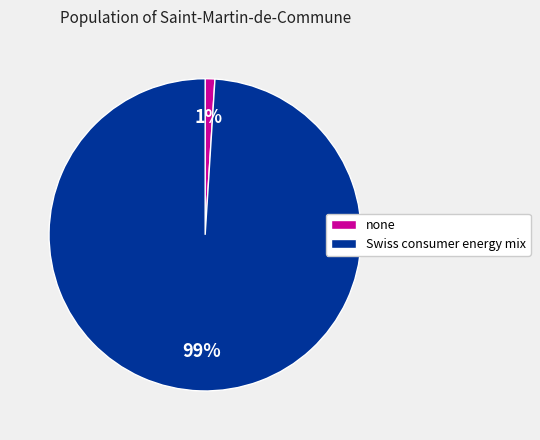

Is none the majority of the pie?

No